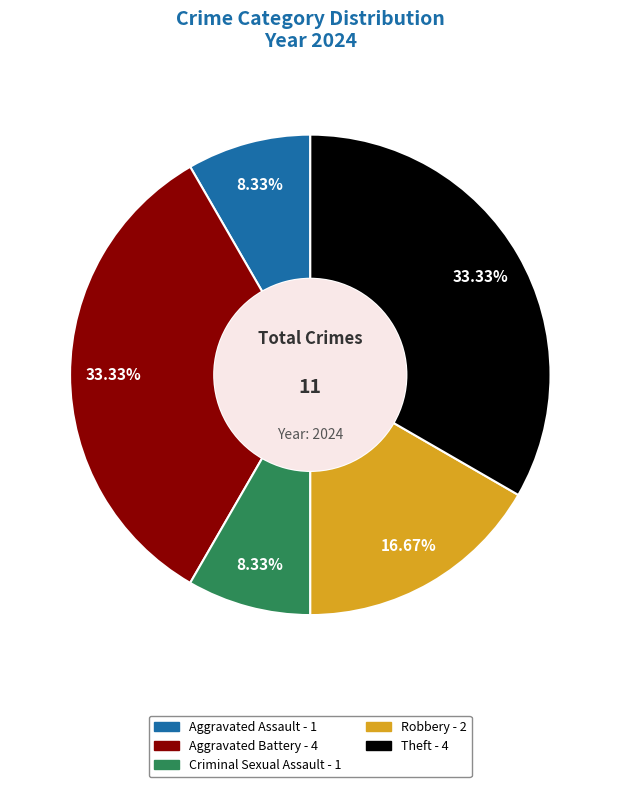

Which has a higher value, Criminal Sexual Assault or Aggravated Battery?

Aggravated Battery